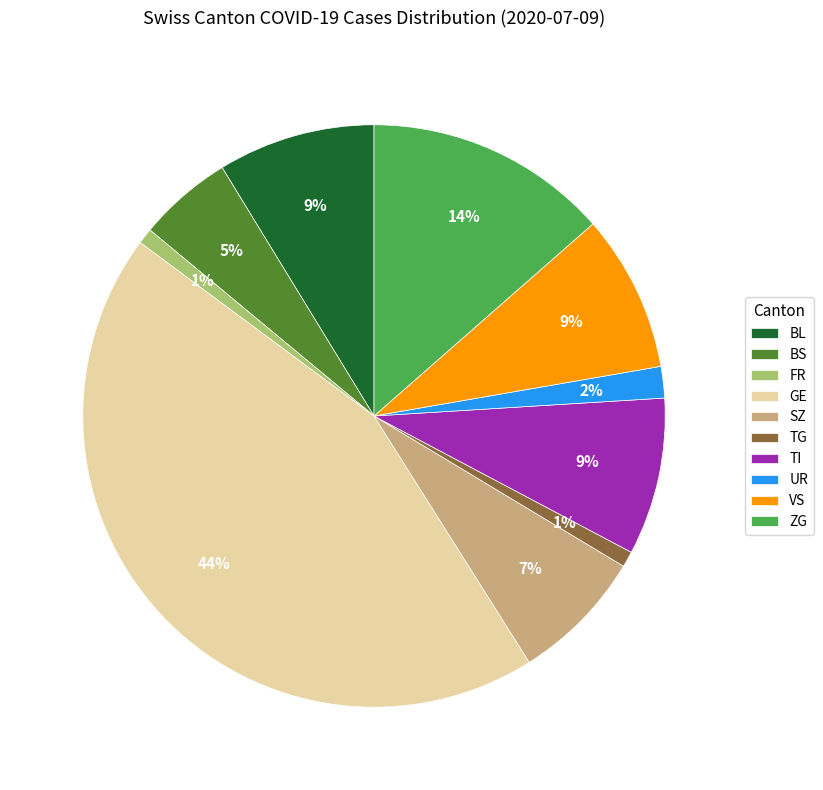

To the nearest percent, what is the difference between the largest and smallest slice percentages?

43%